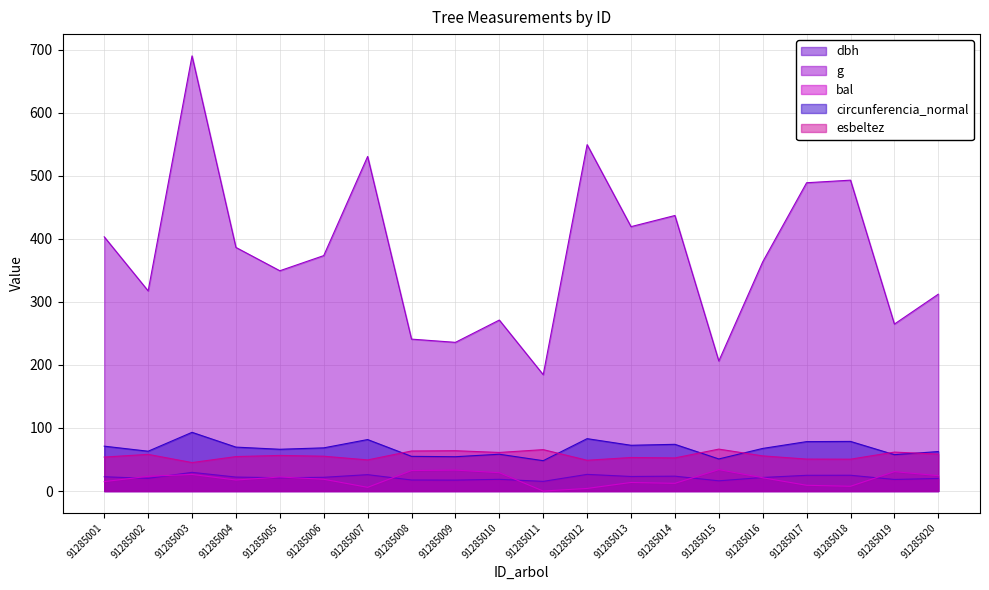

What is the value of the g point at the 1st from the left?

403.1